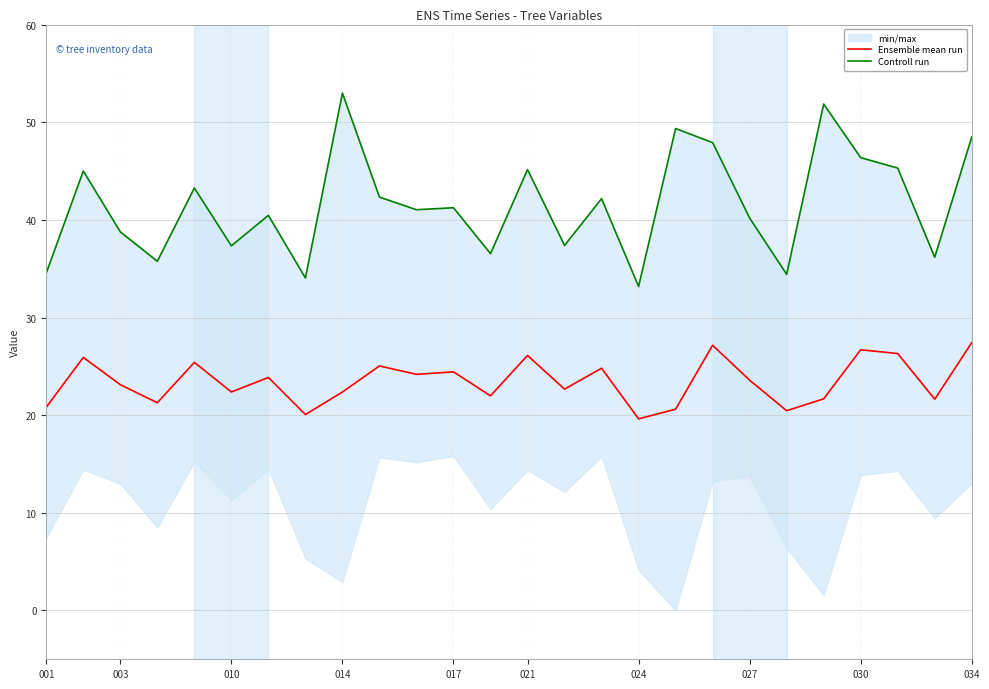

How many values in the Controll run series exceed 41?

14